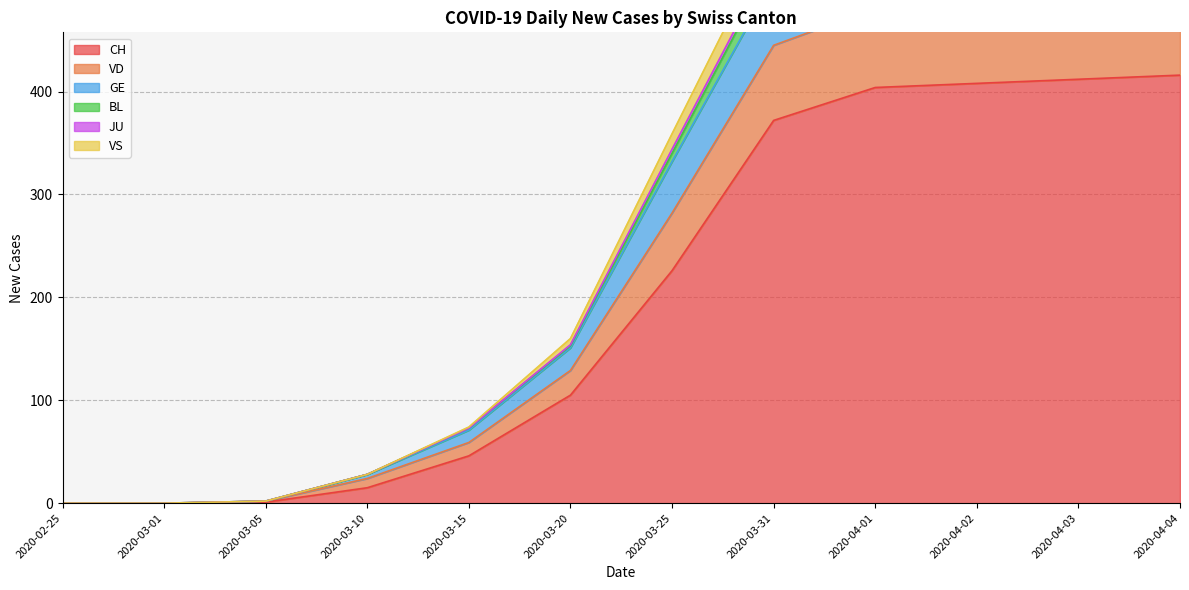

The CH series shows 669 at 2020-03-31. True or false?

False